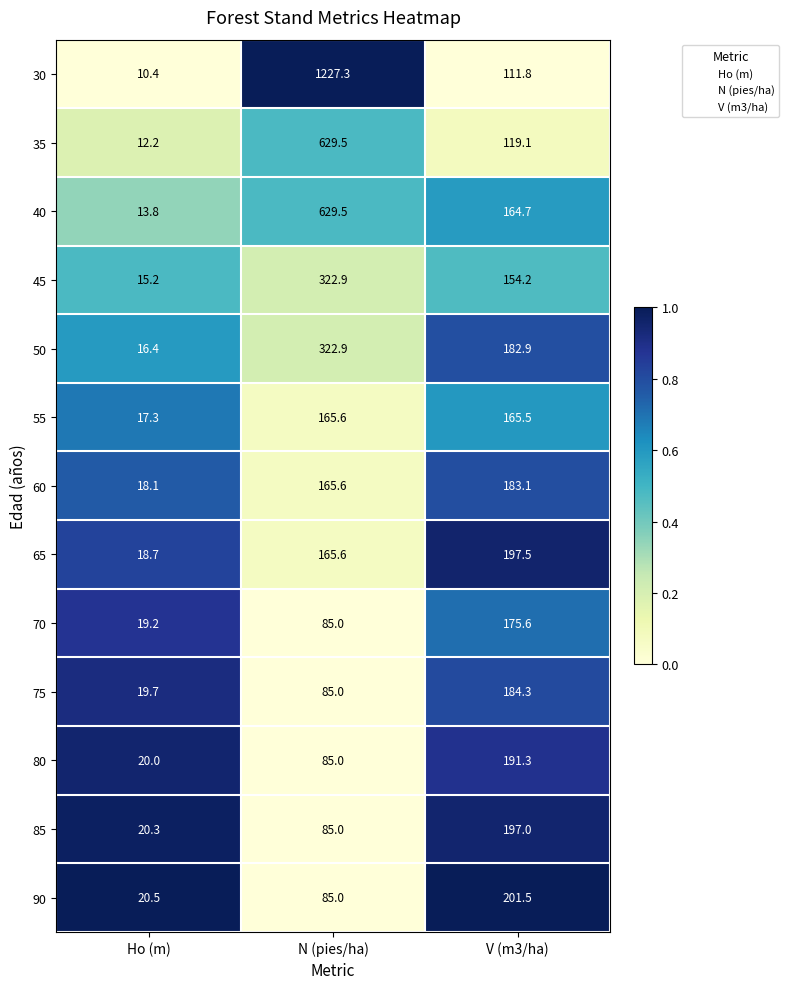

Where does the 35 series first go above 119?

N (pies/ha)